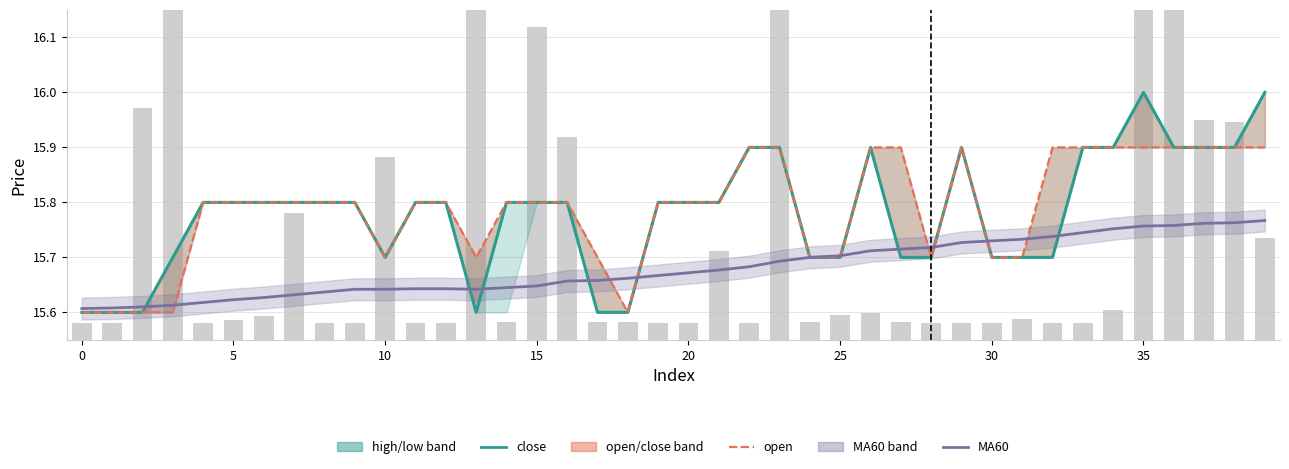

Is it true that close equals 15.9 at 36?

True